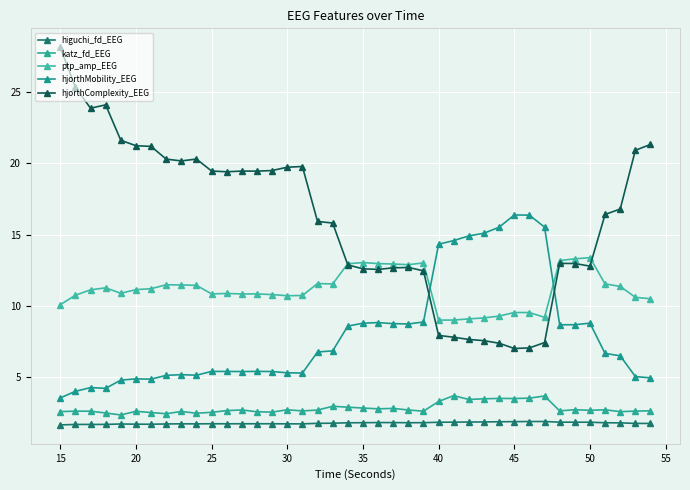

In hjorthComplexity_EEG, how many points are lower than both neighbors (excluding endpoints)?

7